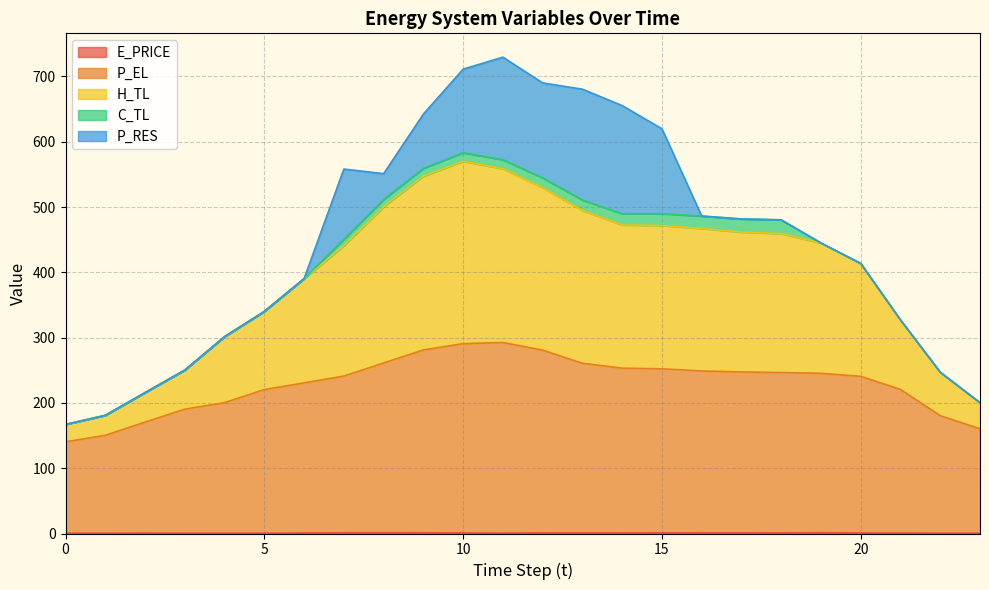

True or false: H_TL has more than 2 points higher than both neighbors.

False